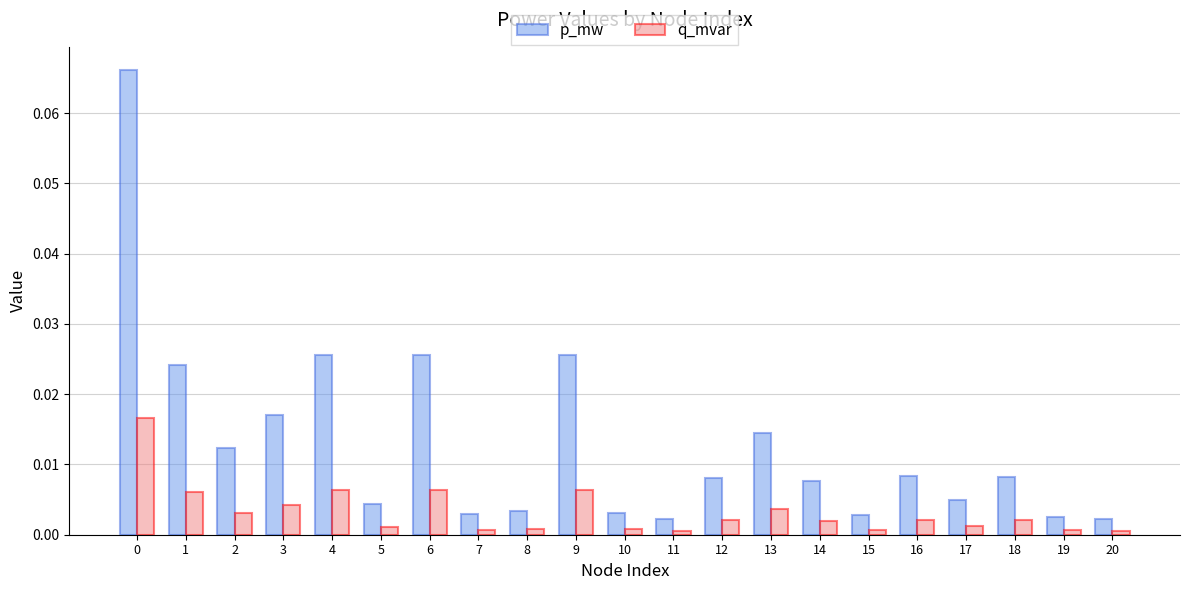

Which series has the largest total across all categories?

p_mw